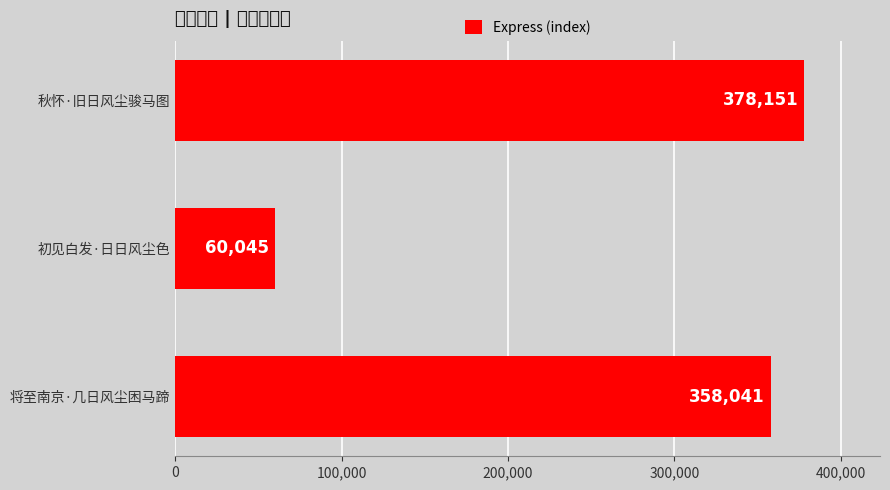

Where is the data nearest to the value 219098?

将至南京·几日风尘困马蹄